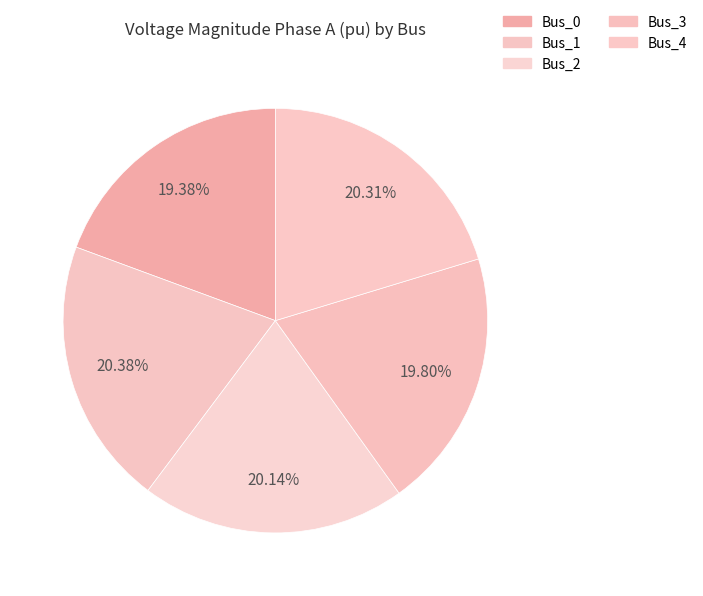

How many slices are in this pie chart?

5